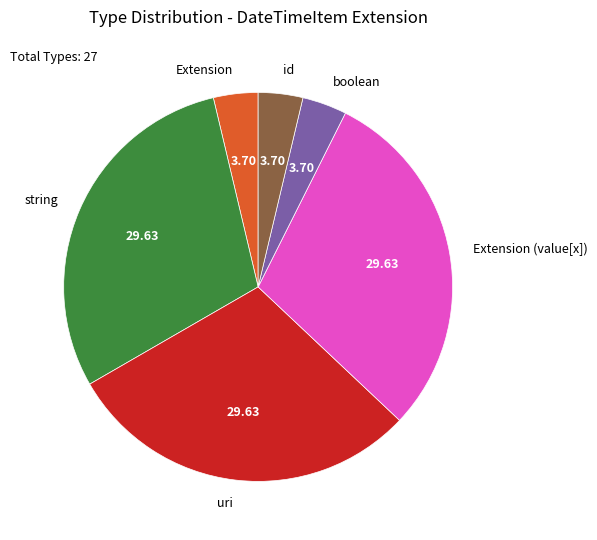

Approximately how many times larger is the value at string compared to boolean?

8.0